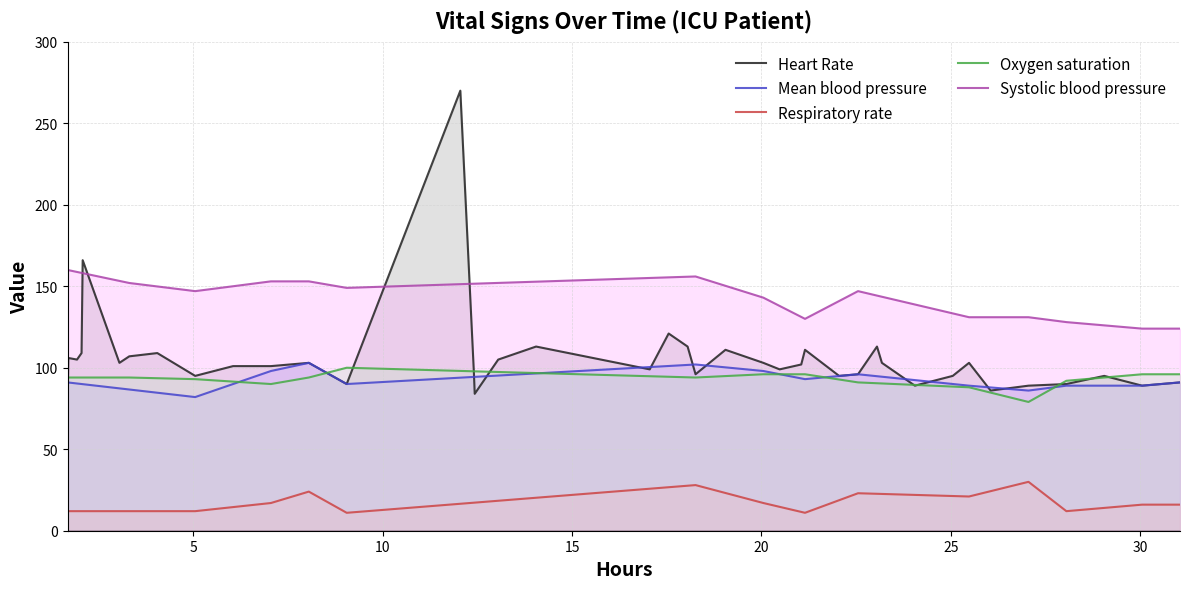

What is the lowest value of the Systolic blood pressure series?

124.0